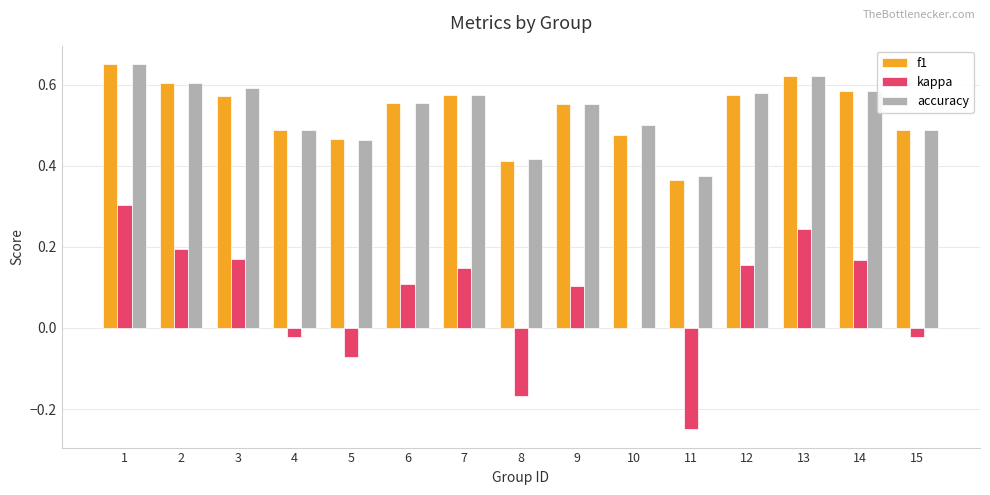

What is the sum of all accuracy values?

8.0